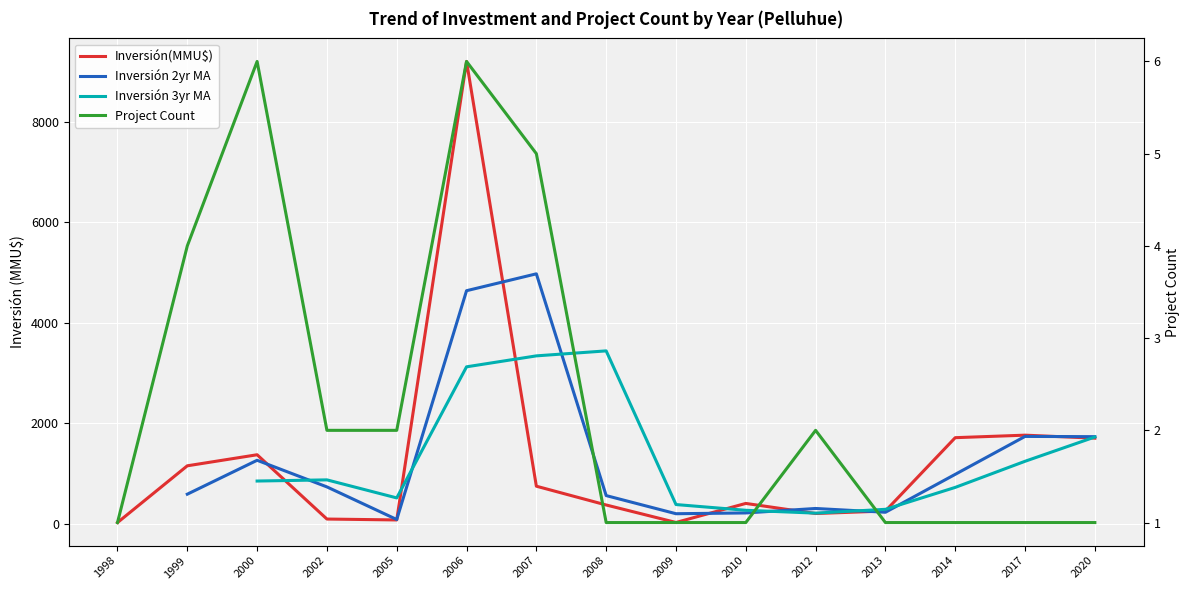

Where is the first local minimum for Inversión 2yr MA?

2005